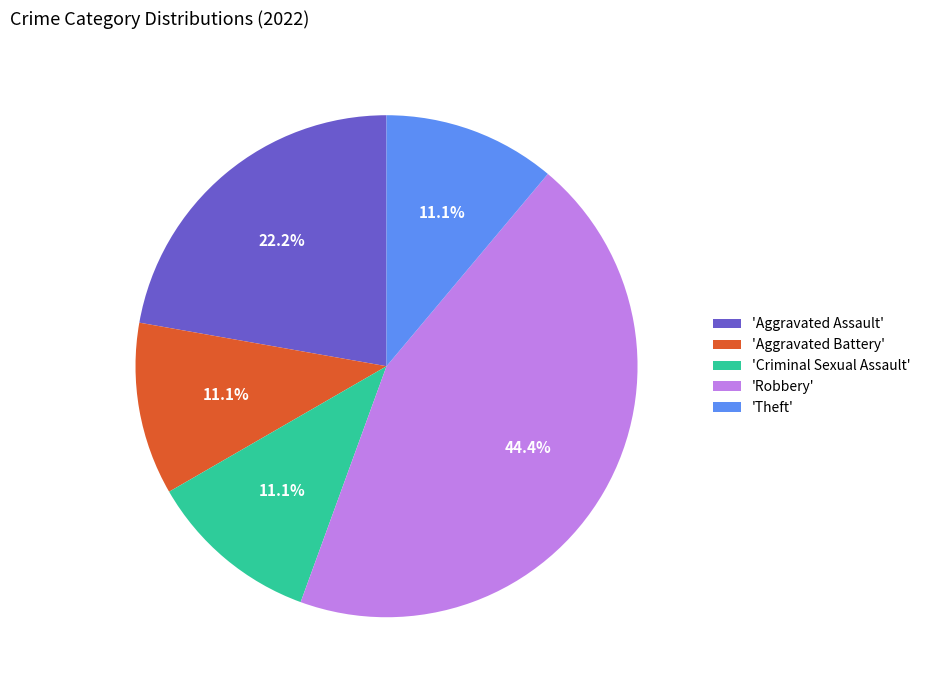

Which slice is the largest?

'Robbery'